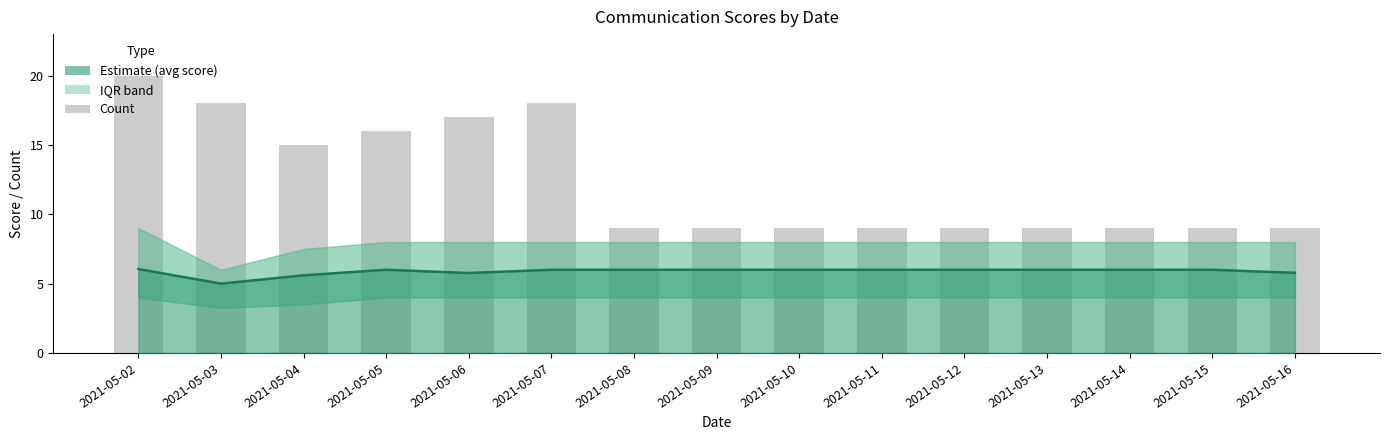

At which category is the sum across all series the highest?

2021-05-02